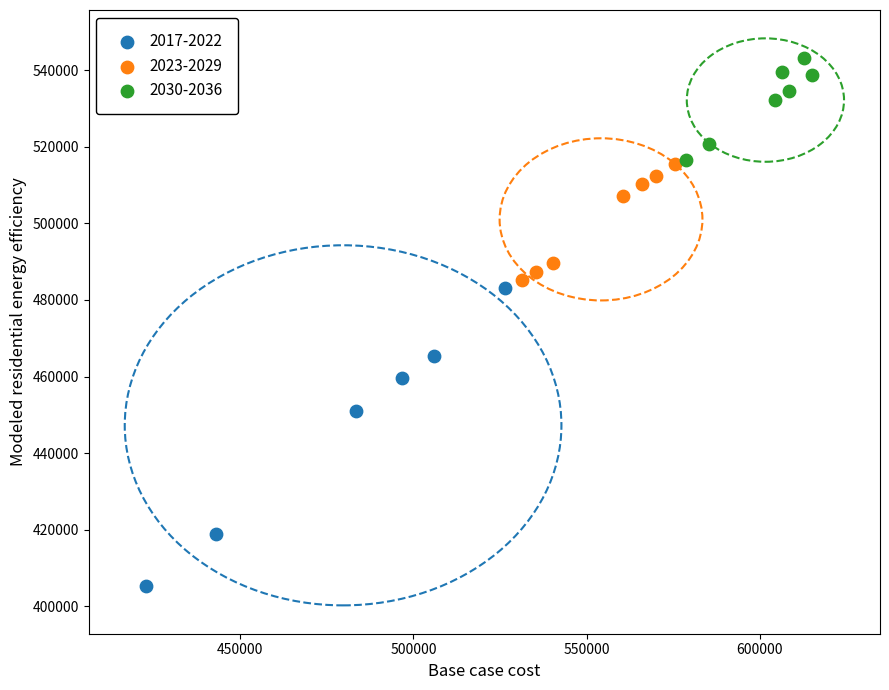

Which series reaches the maximum Y coordinate?

2030-2036